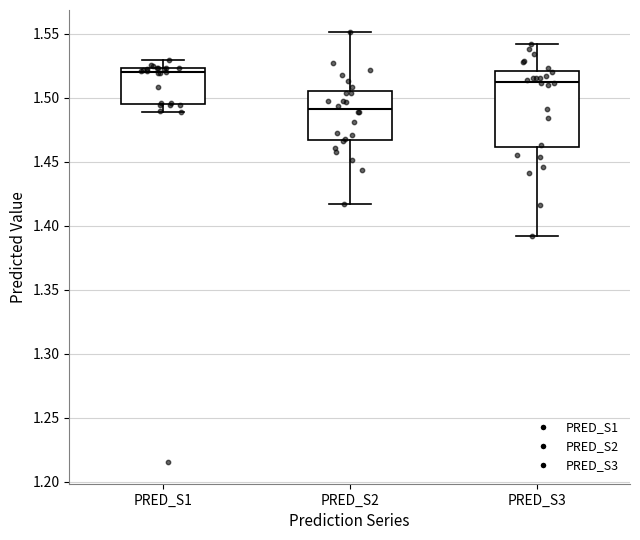

Where is the lower edge of the box for PRED_S2 on the y-axis? The values are not printed on the chart, so give them approximately, as read against the axis.

1.465